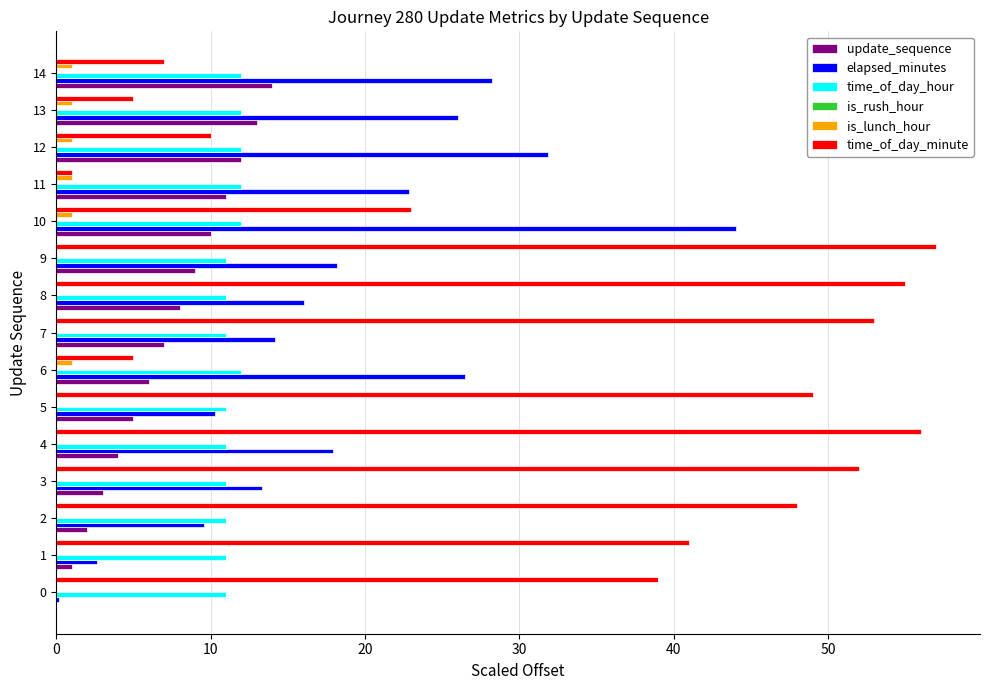

Between 1 and 13, which series saw the biggest shift?

time_of_day_minute